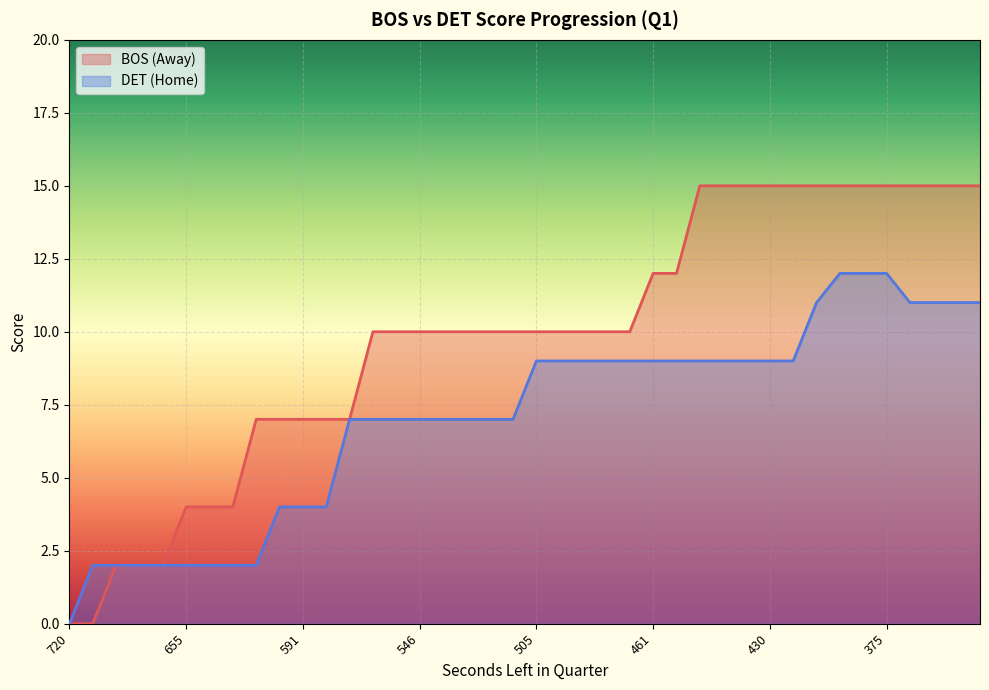

Which category has the lowest value in the HomeScore series?

720